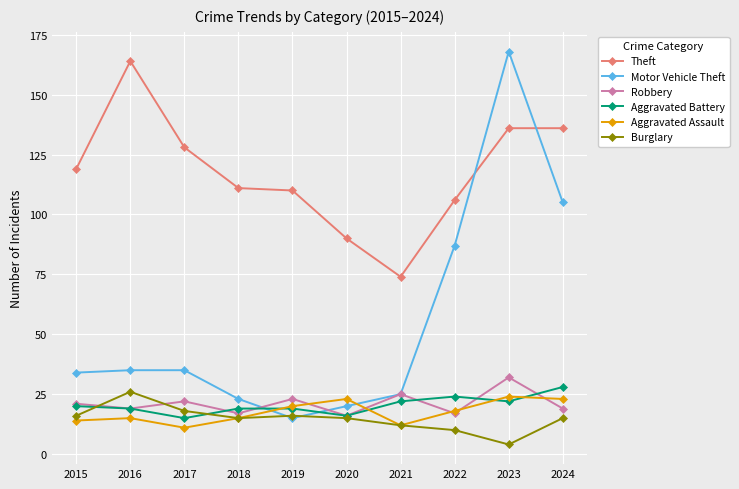

Is it true that Theft equals 136 at 2024?

True